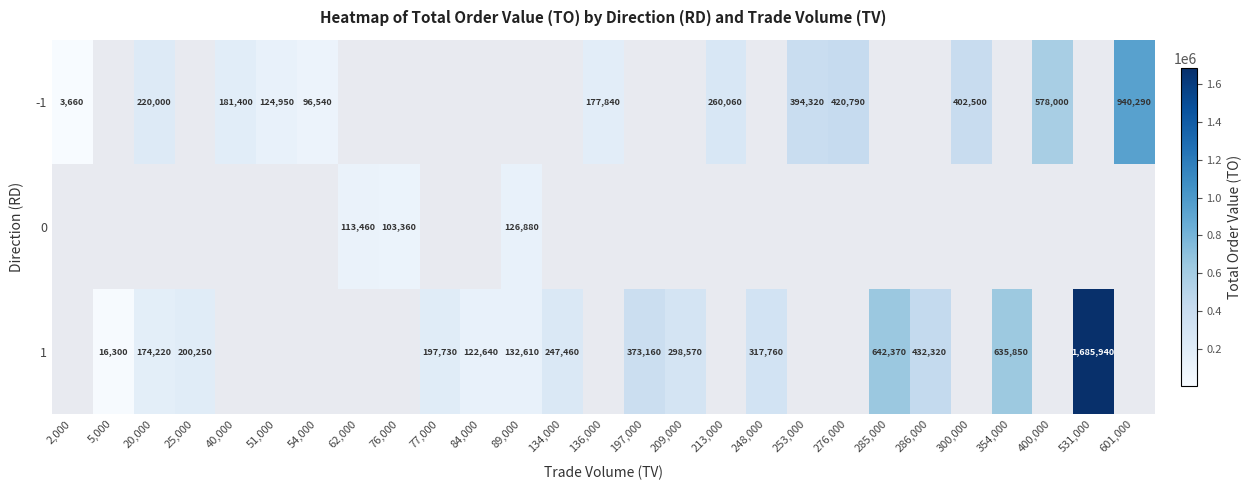

At how many categories does at least one series exceed 349392?

10